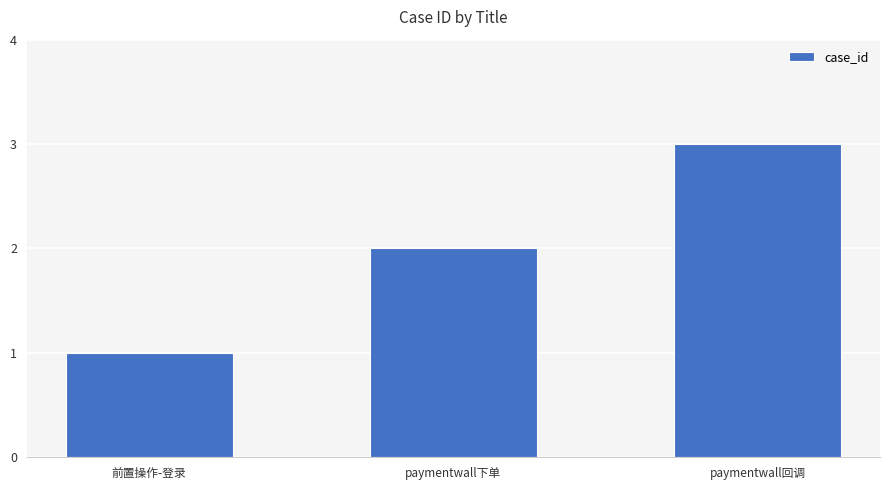

List the labels in order of value, smallest first.

前置操作-登录, paymentwall下单, paymentwall回调